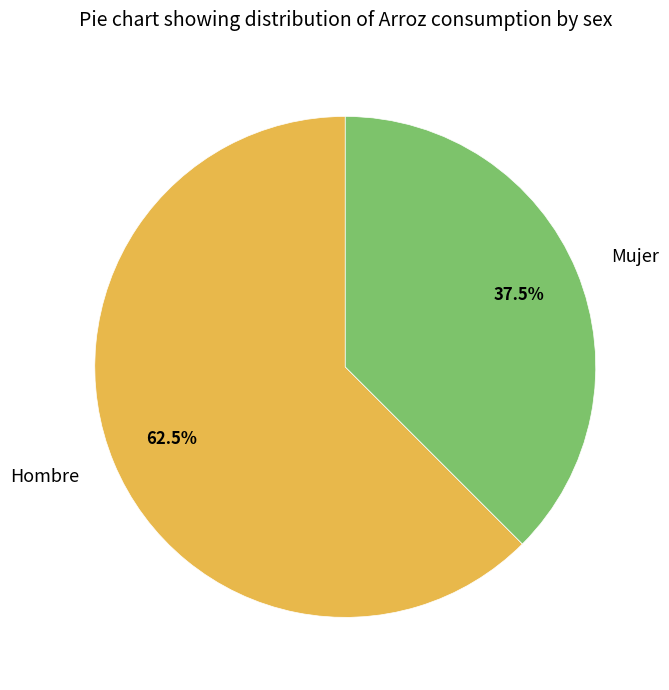

What percentage do Hombre and Mujer together represent?

100.0%